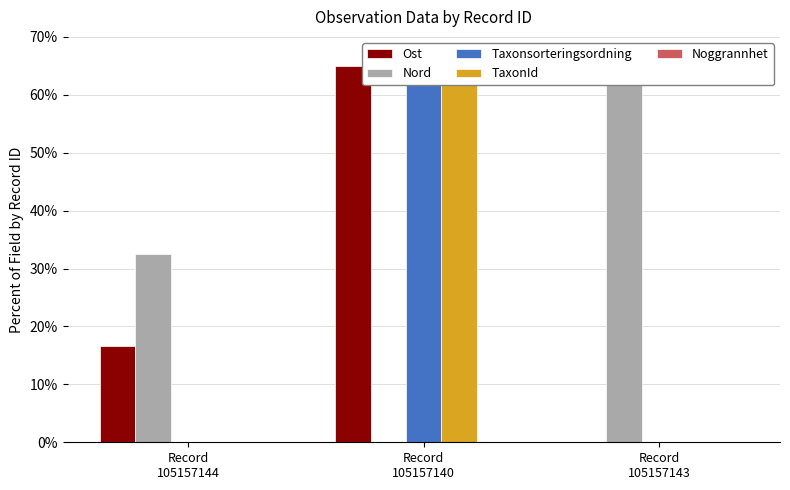

What is the value of the Nord bar at the 1st from the left?

32.5